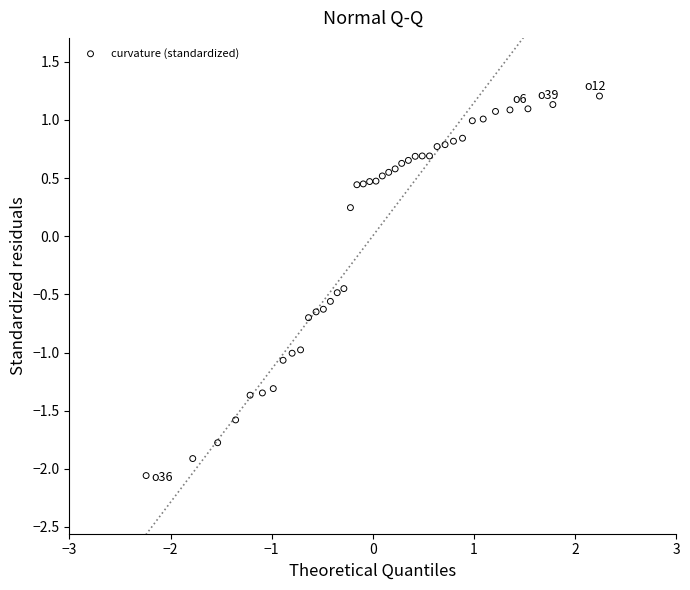

What is the range of Y values (max minus min)?

3.3